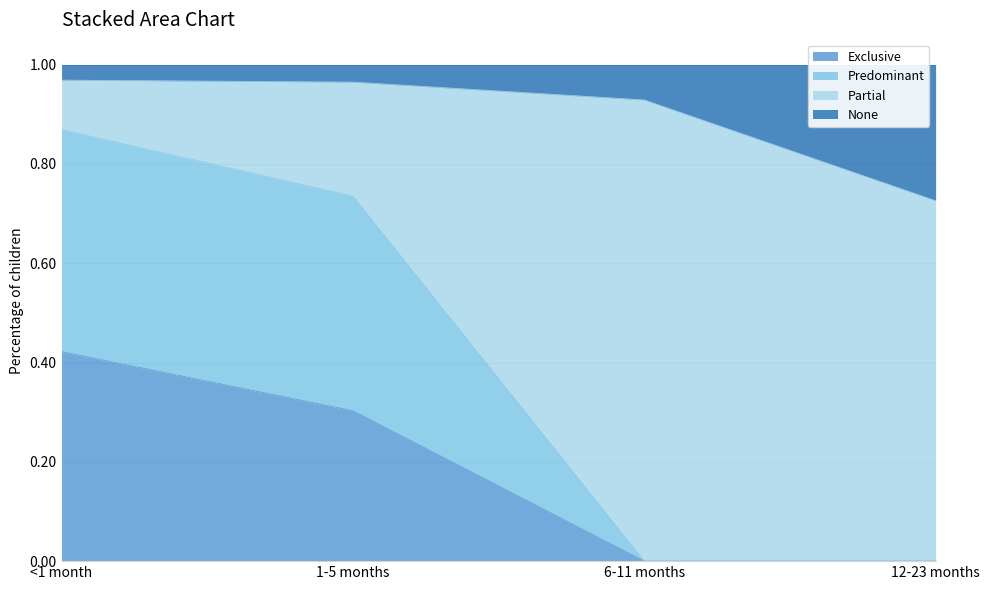

What is the label of the 2nd point from the right?

6-11 months